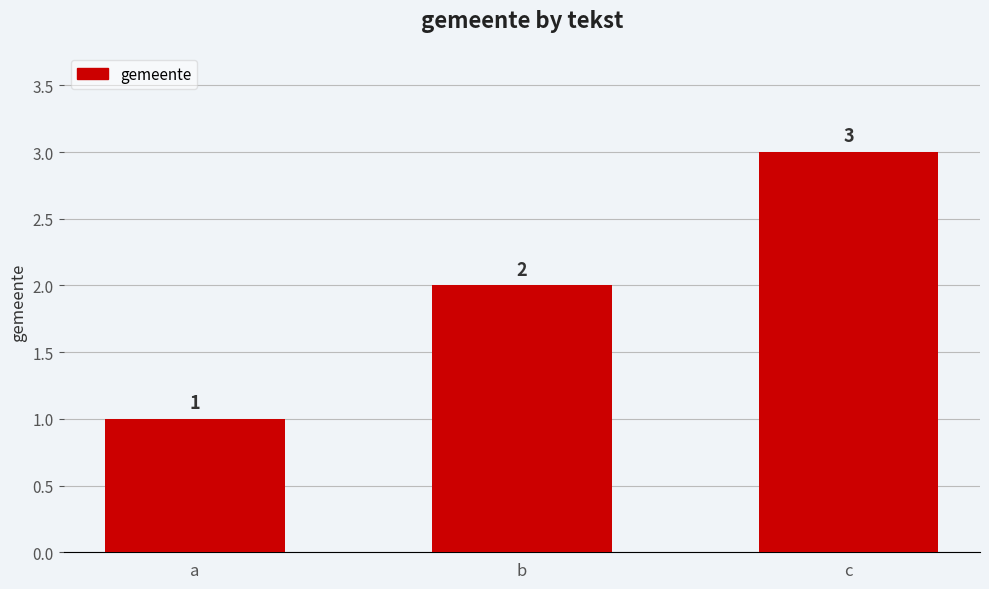

Reading left to right, list all the values displayed in this chart.

1	2	3